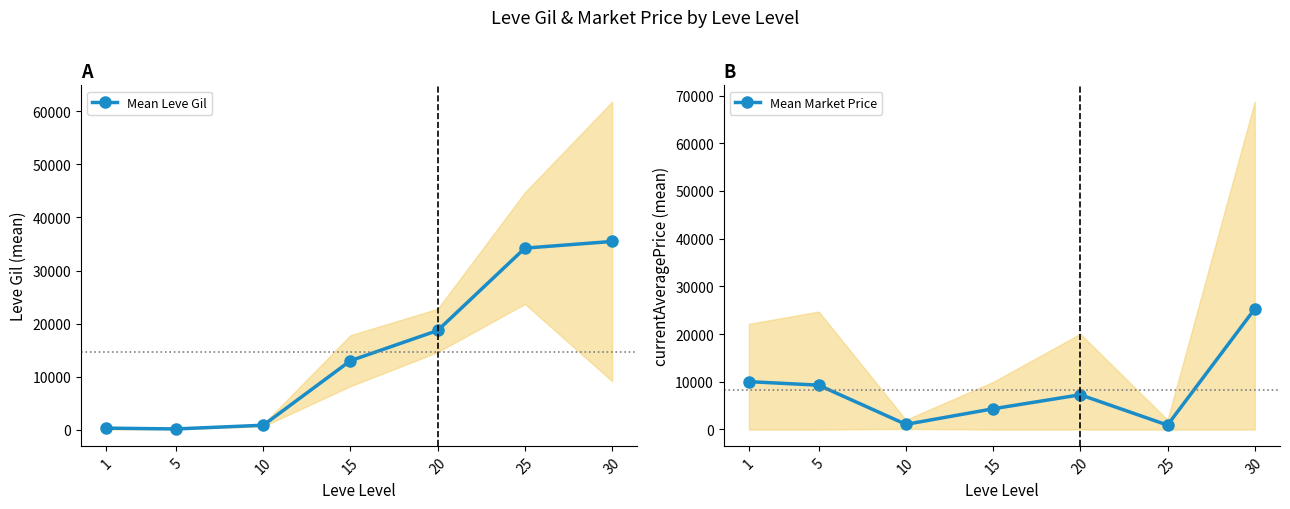

How many data points in Mean Leve Gil are less than 13040?

3